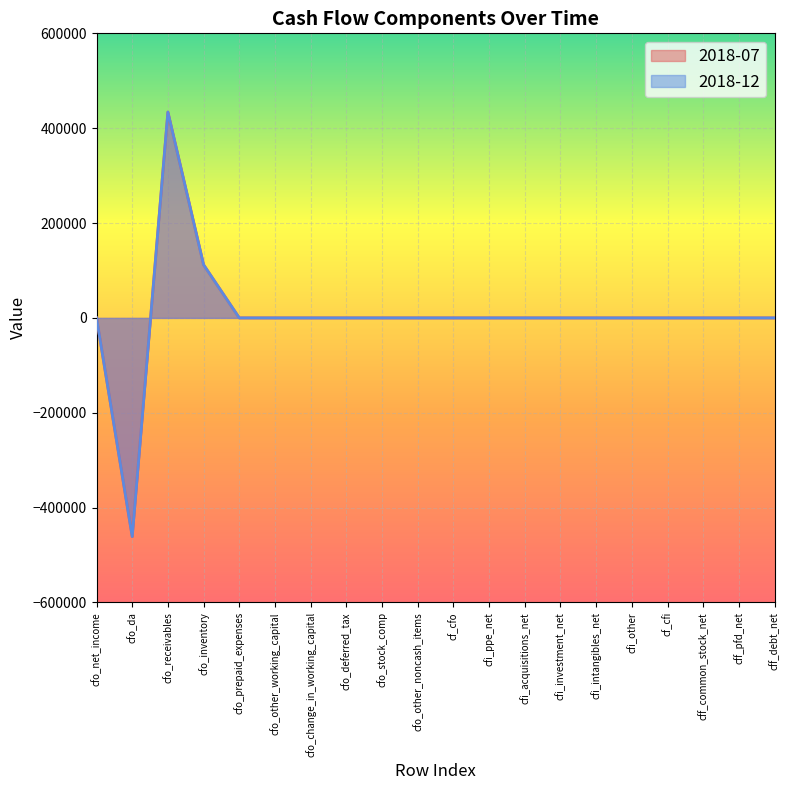

True or false: 2018-12 and 2018-07 cross at least once.

False